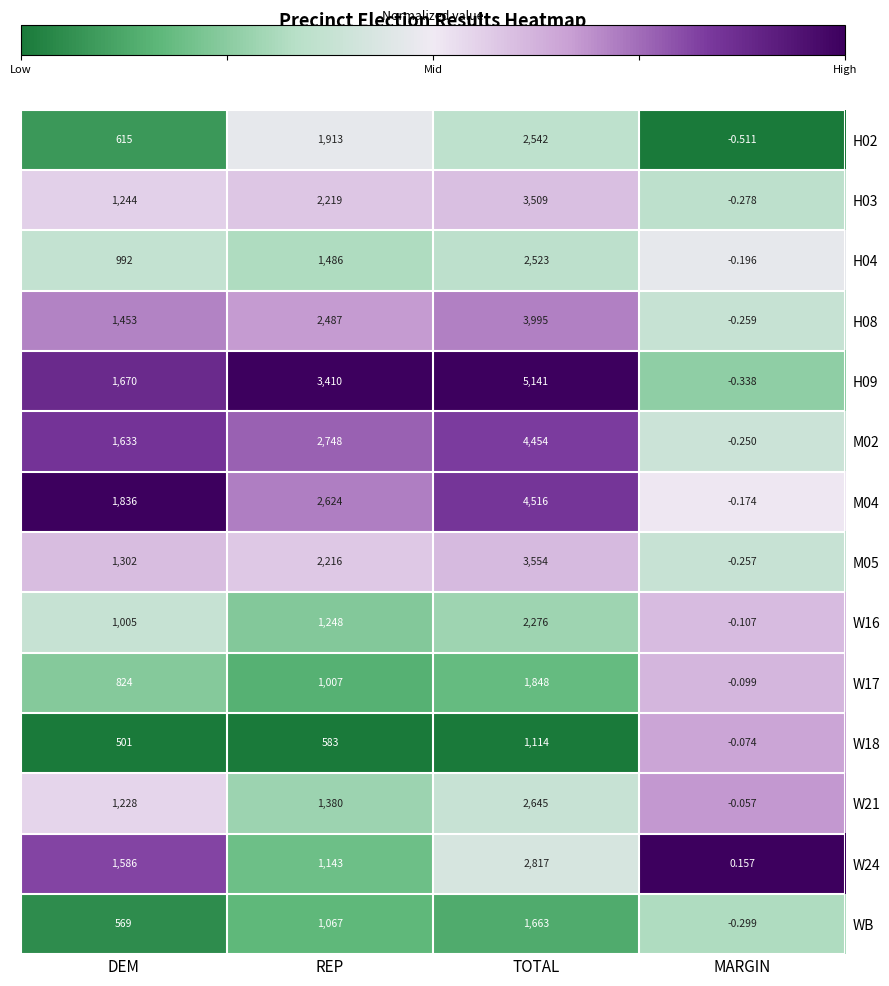

What is the total value across all series at TOTAL?

42597.0